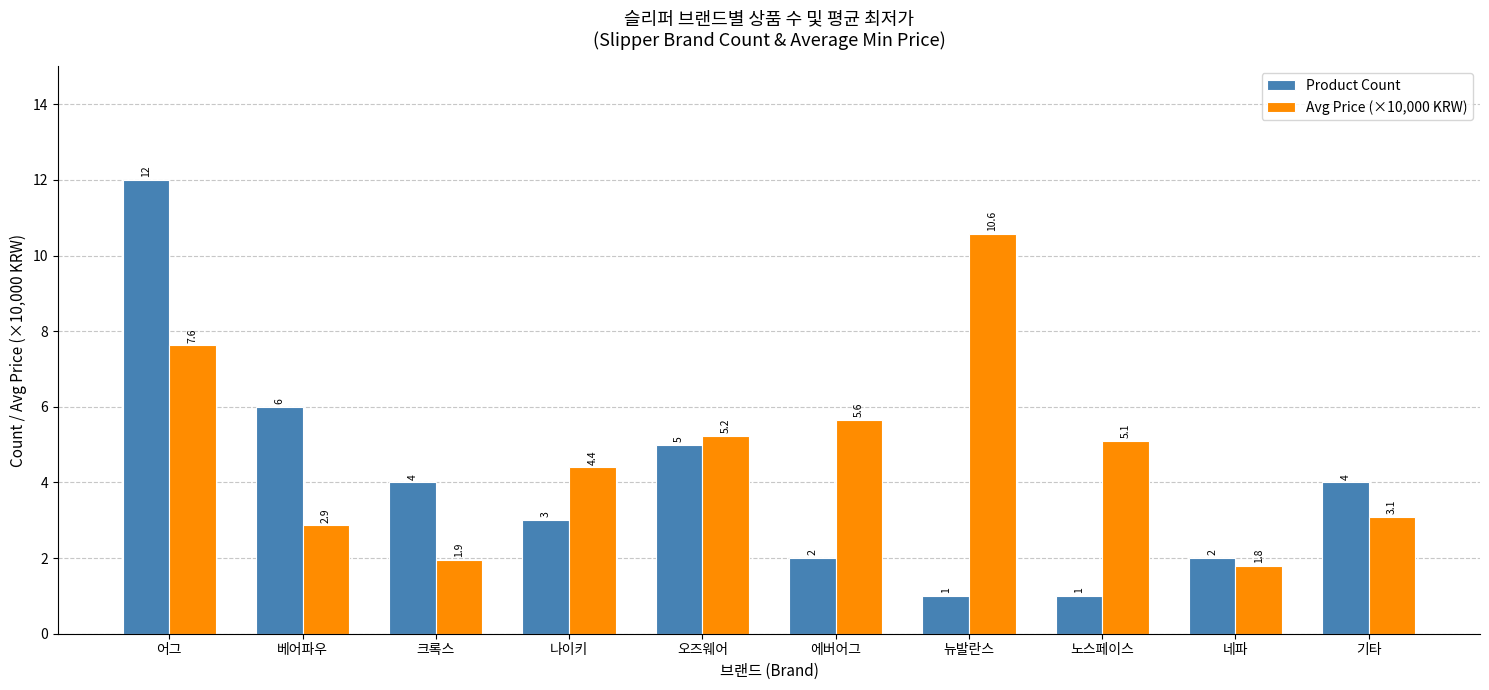

What is the difference between the maximum and minimum values in the Avg Price (×10,000 KRW) series?

8.8